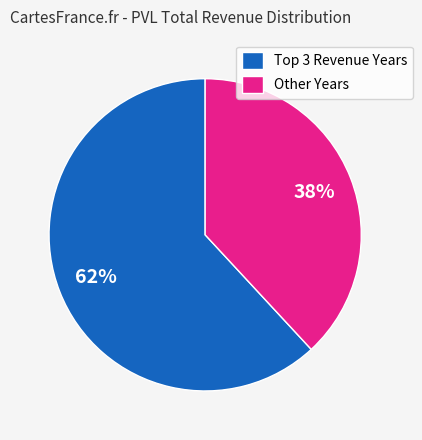

What is the largest slice in the pie chart?

Top 3 Revenue Years